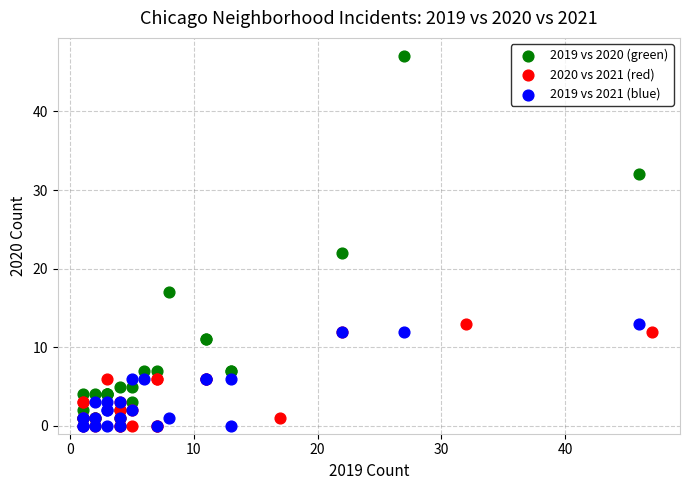

Which series contains the highest Y value?

2019 vs 2020 (green)